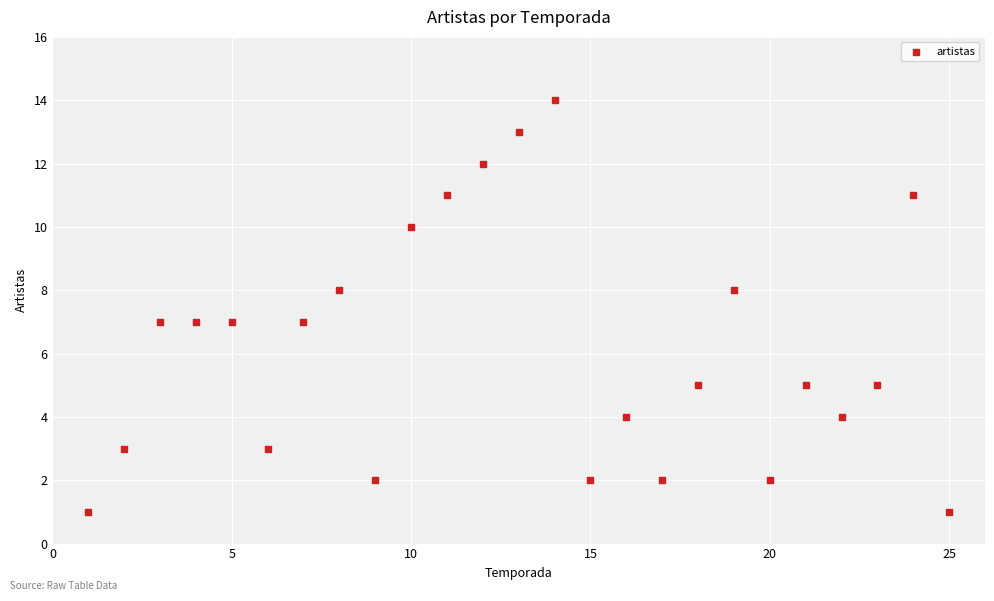

What is the range of X values (max minus min)?

24